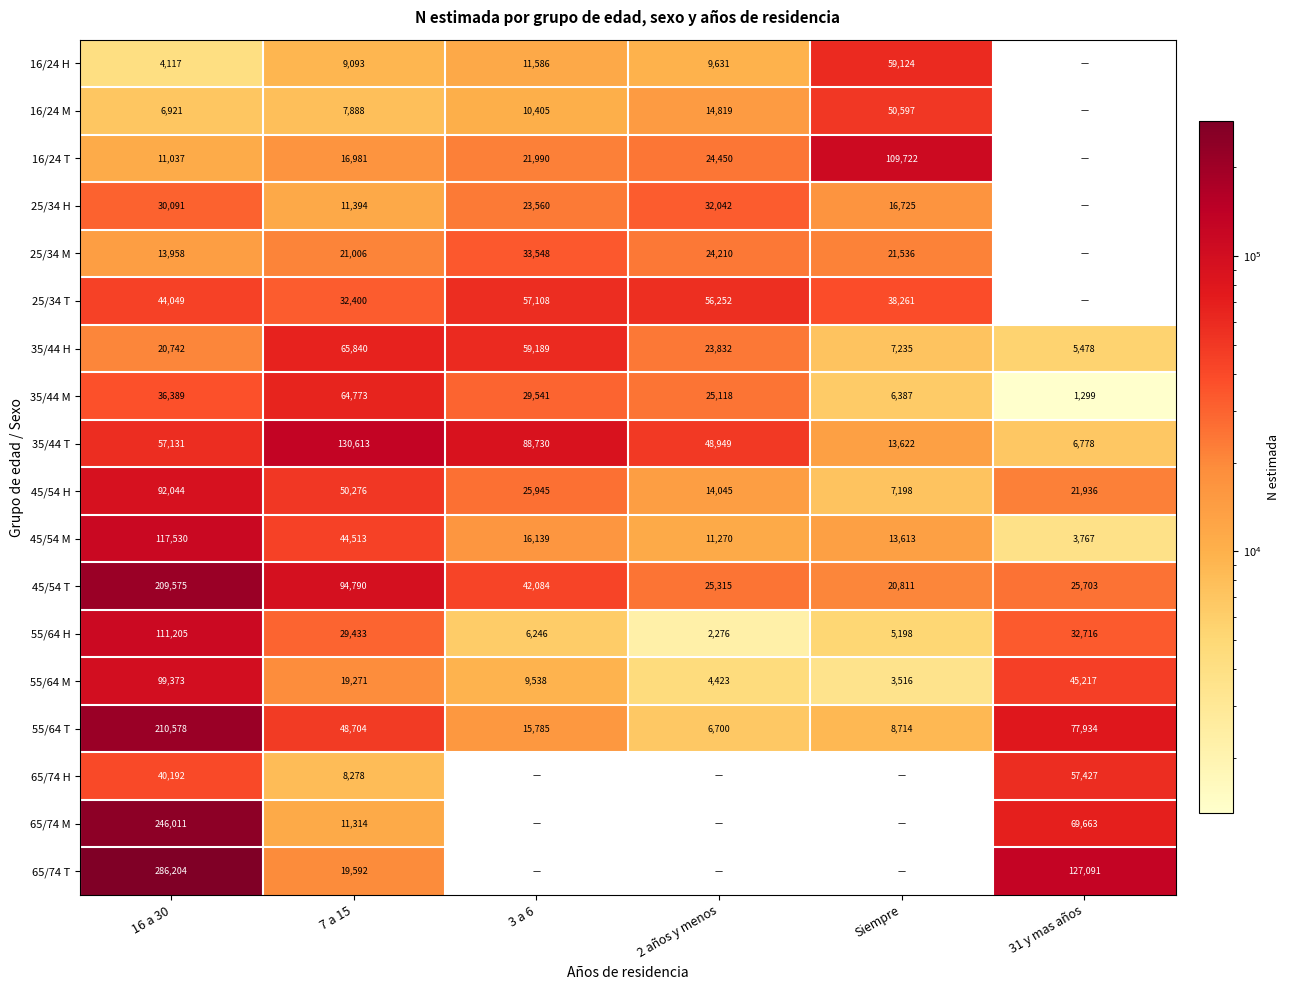

The 35/44 T series shows 48949 at 2 años y menos. True or false?

True